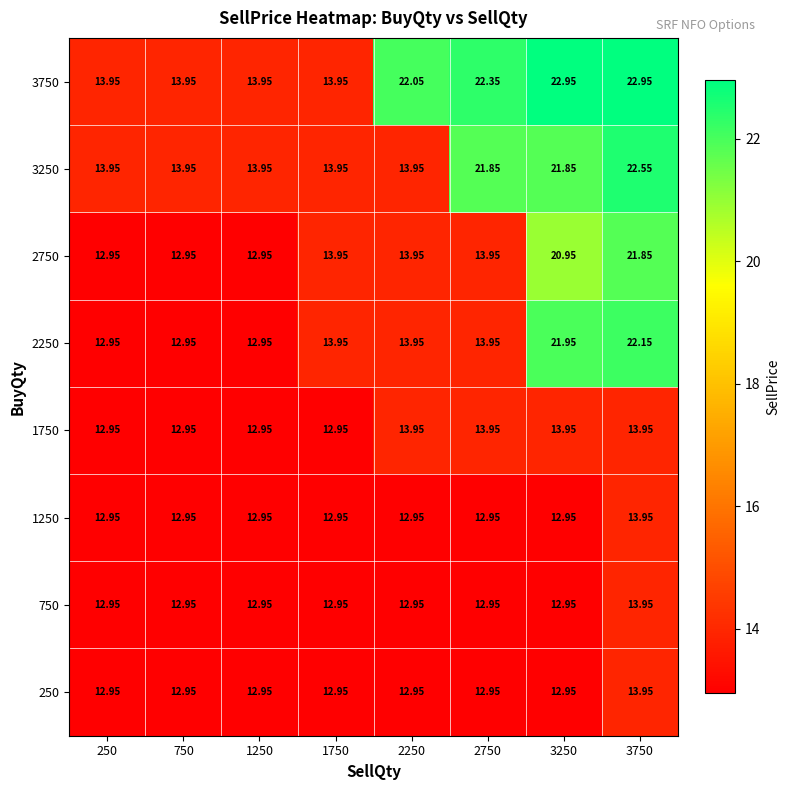

At which category is the sum across all series the highest?

3750